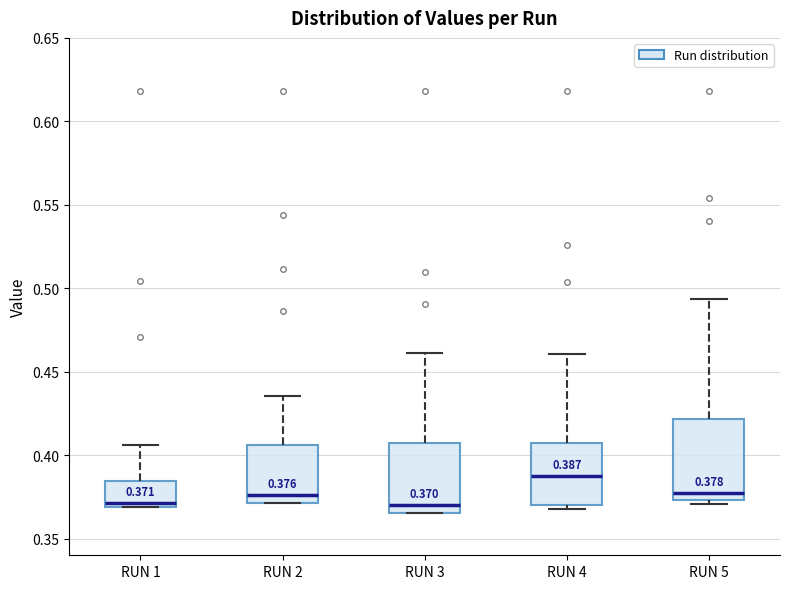

Which box is the tallest, from its lower edge to its upper edge?

RUN 5